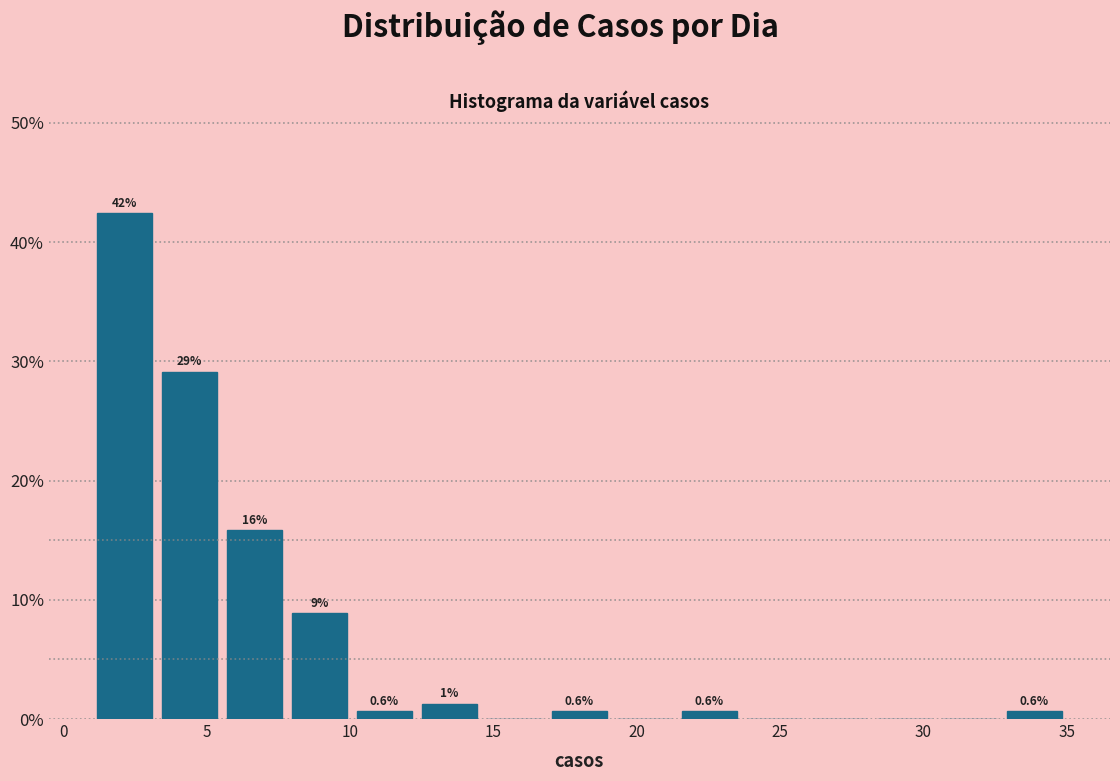

Over which range of the x-axis is the bar tallest?

1.0 to 3.5